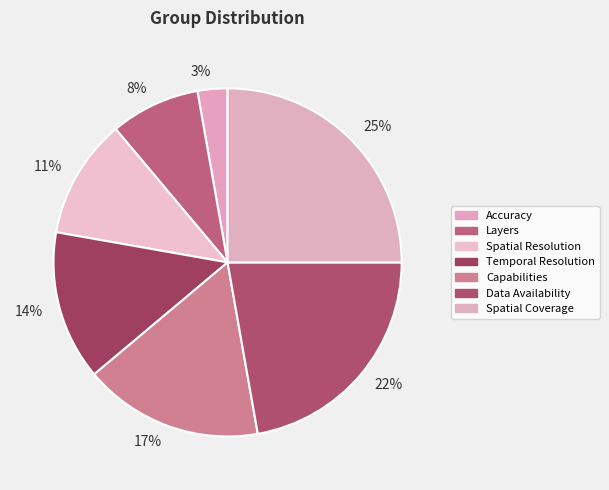

To the nearest percent, what percentage of the pie is 3%?

3%